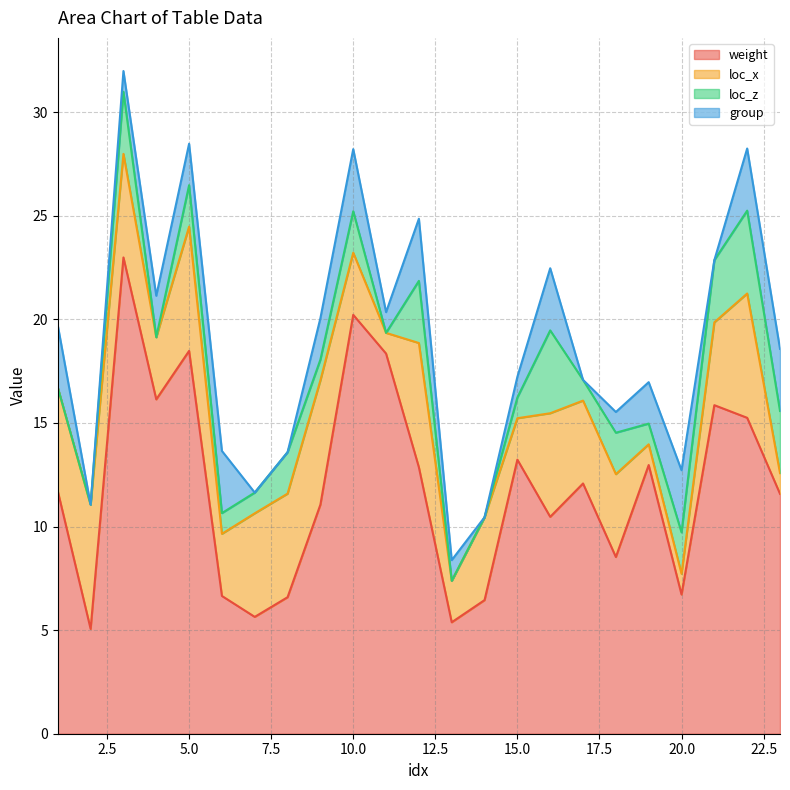

Reading left to right, extract all data points from this chart.

weight: 11.7	5.1	23.0	16.1	18.5	6.7	5.6	6.6	11.1	20.2	18.4	12.9	5.4	6.5	13.2	10.5	12.1	8.5	13.0	6.7	15.9	15.2	11.6
loc_x: 5.0	6.0	5.0	3.0	6.0	3.0	5.0	5.0	6.0	3.0	1.0	6.0	2.0	4.0	2.0	5.0	4.0	4.0	1.0	1.0	4.0	6.0	1.0
loc_z: 0.0	0.0	3.0	0.0	2.0	1.0	1.0	2.0	1.0	2.0	0.0	3.0	0.0	0.0	1.0	4.0	1.0	2.0	1.0	2.0	3.0	4.0	3.0
group: 3.0	0.0	1.0	2.0	2.0	3.0	0.0	0.0	2.0	3.0	1.0	3.0	1.0	0.0	1.0	3.0	0.0	1.0	2.0	3.0	0.0	3.0	3.0